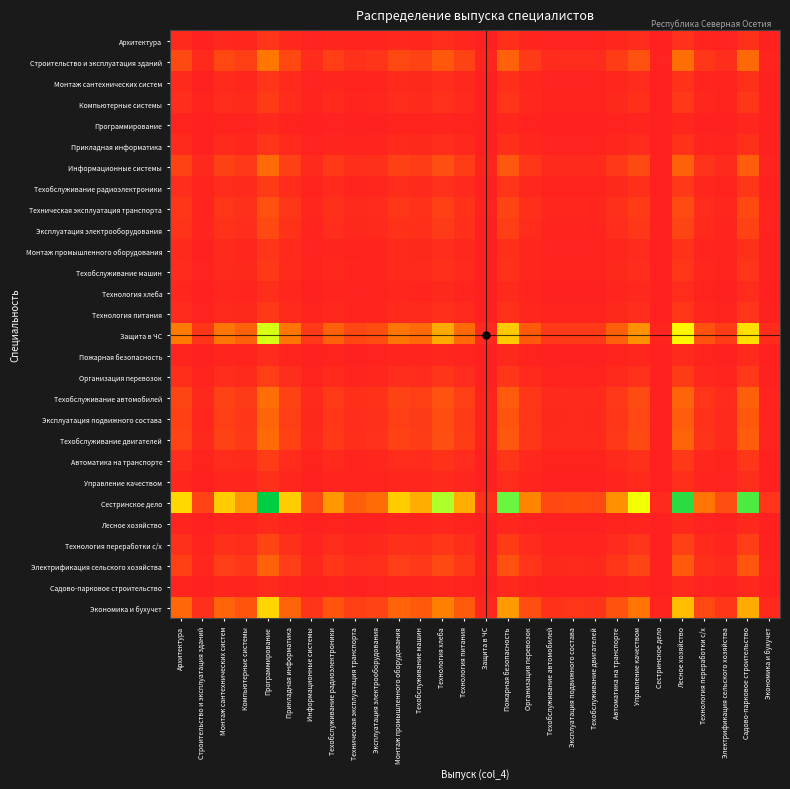

What is the total value across all series at Электрификация сельского хозяйства?

0.7